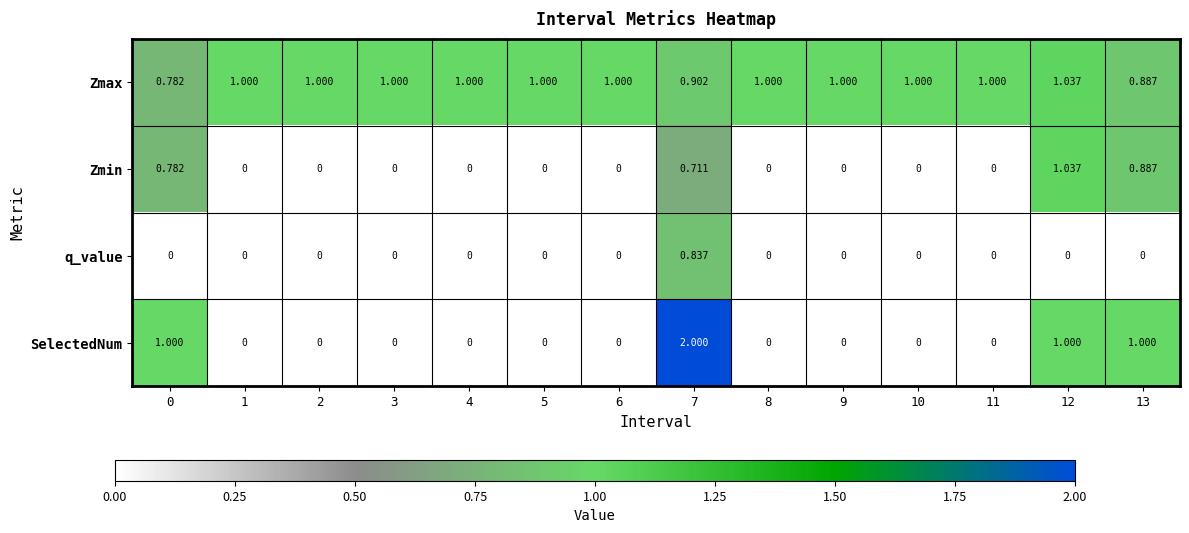

Which series has the largest range (max minus min)?

SelectedNum